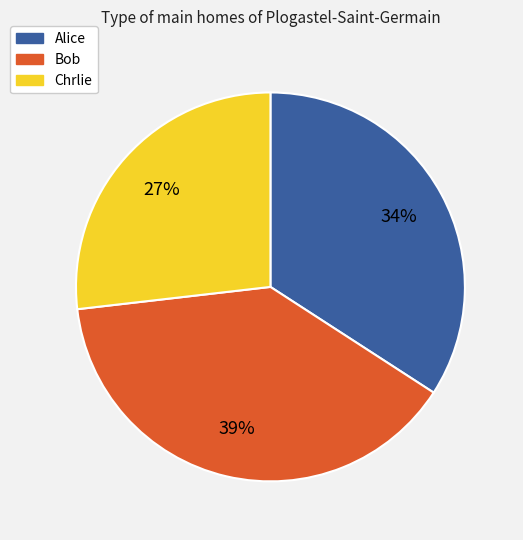

What is the smallest slice in the pie chart?

Chrlie